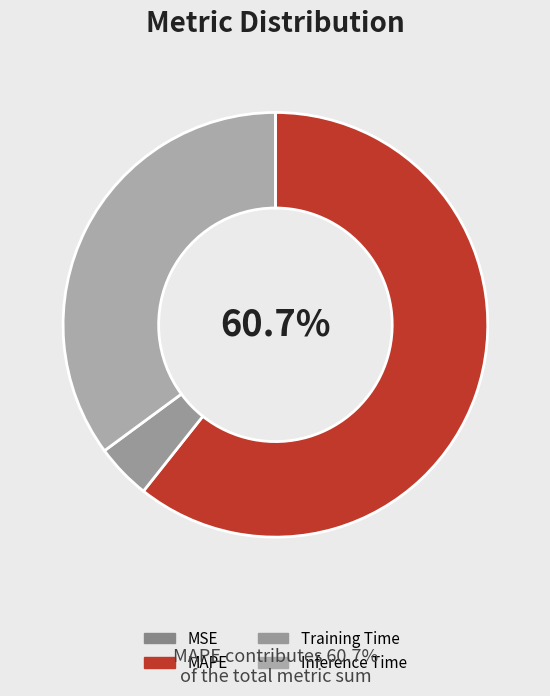

To the nearest percent, what is the difference between the largest and smallest slice percentages?

61%